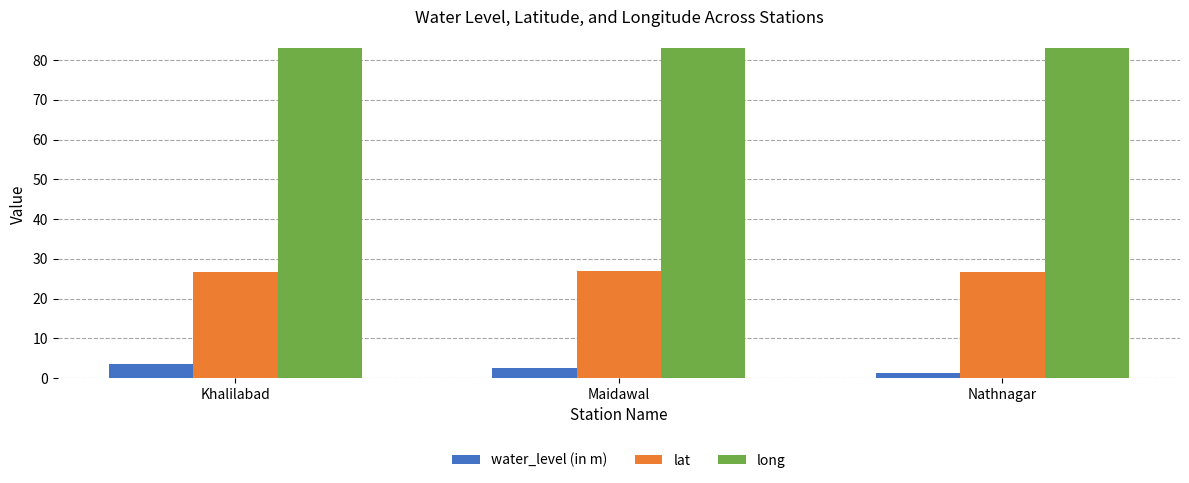

Rank the series at Maidawal from lowest to highest value.

water_level (in m), lat, long